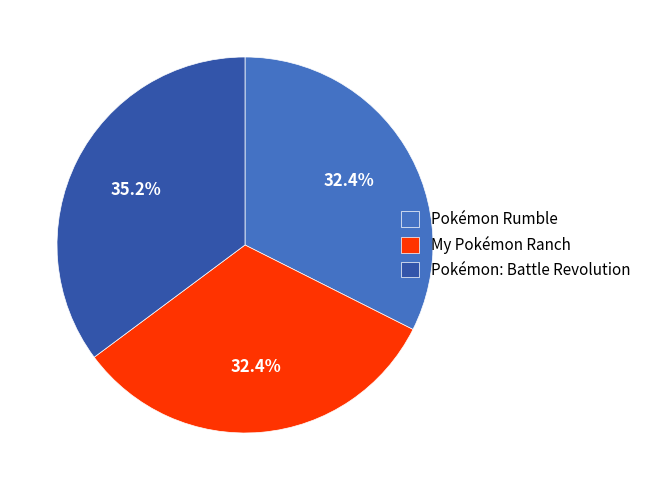

Combined, what portion of the pie is Pokémon Rumble and My Pokémon Ranch?

64.8%